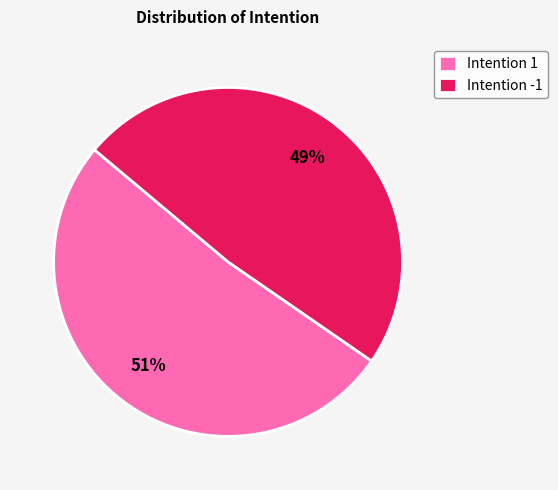

To the nearest percent, what percentage of the pie is Intention -1?

49%